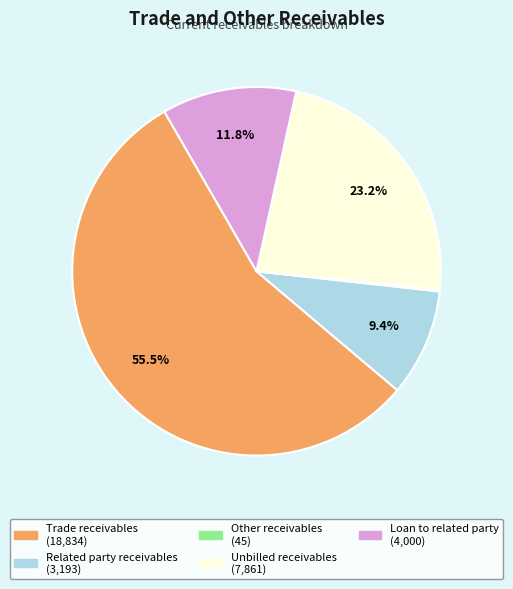

Does Trade receivables represent more than half of the total?

Yes